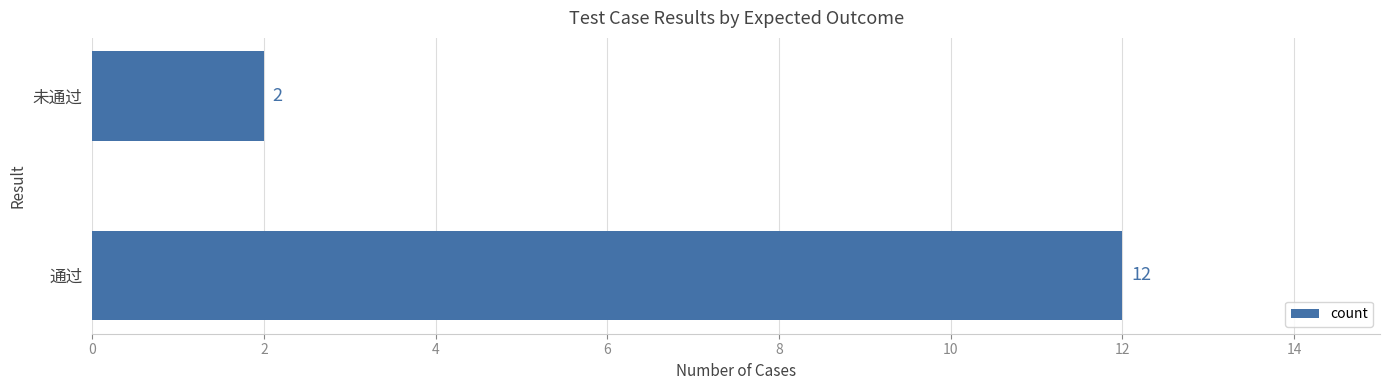

Are the bars horizontal?

Yes